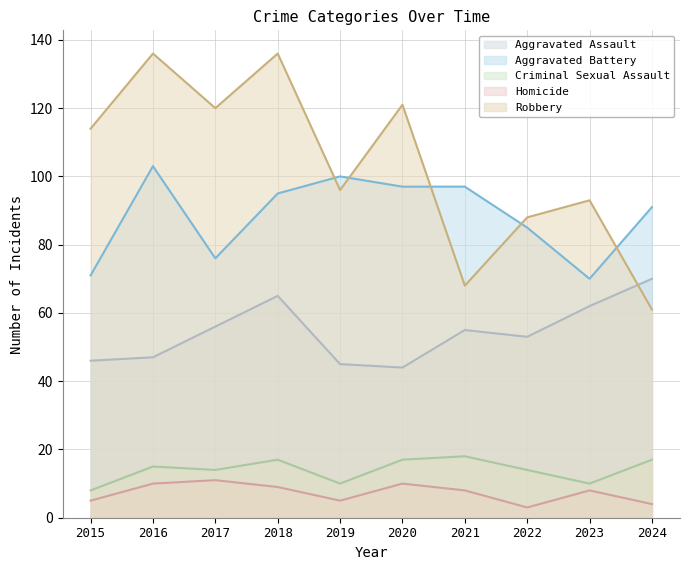

Where is the first local minimum for Homicide?

2019